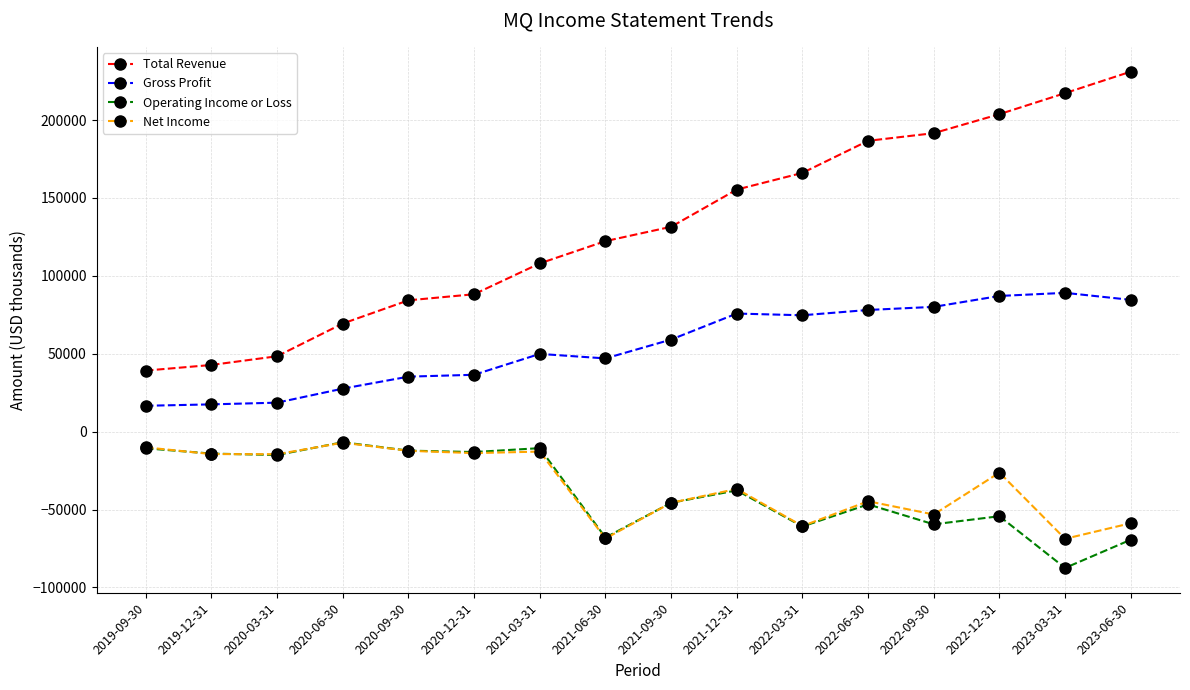

What is the label of the 5th point from the left?

2020-09-30